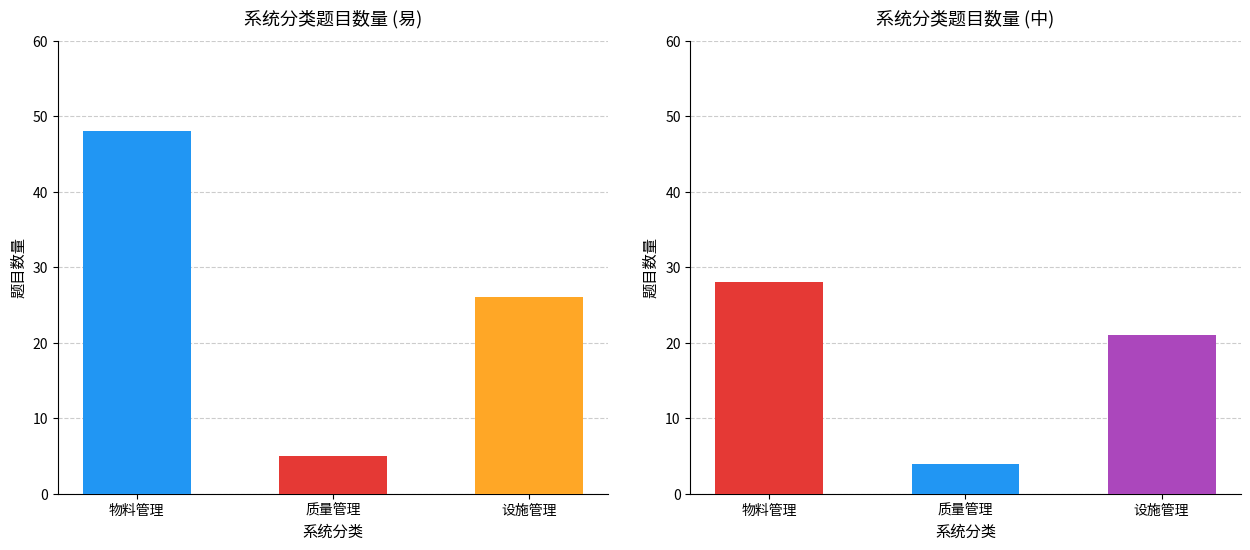

Which series has the largest range (max minus min)?

物料管理